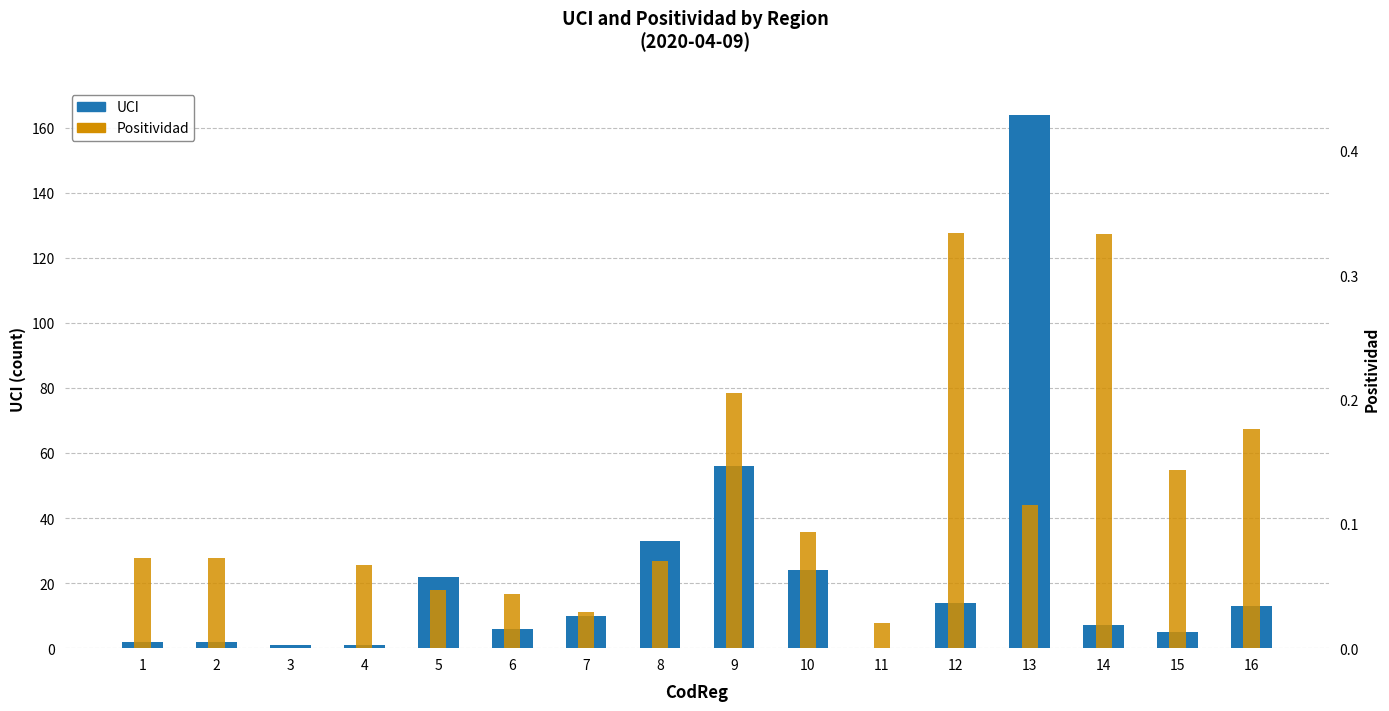

Does the chart contain any negative values?

No